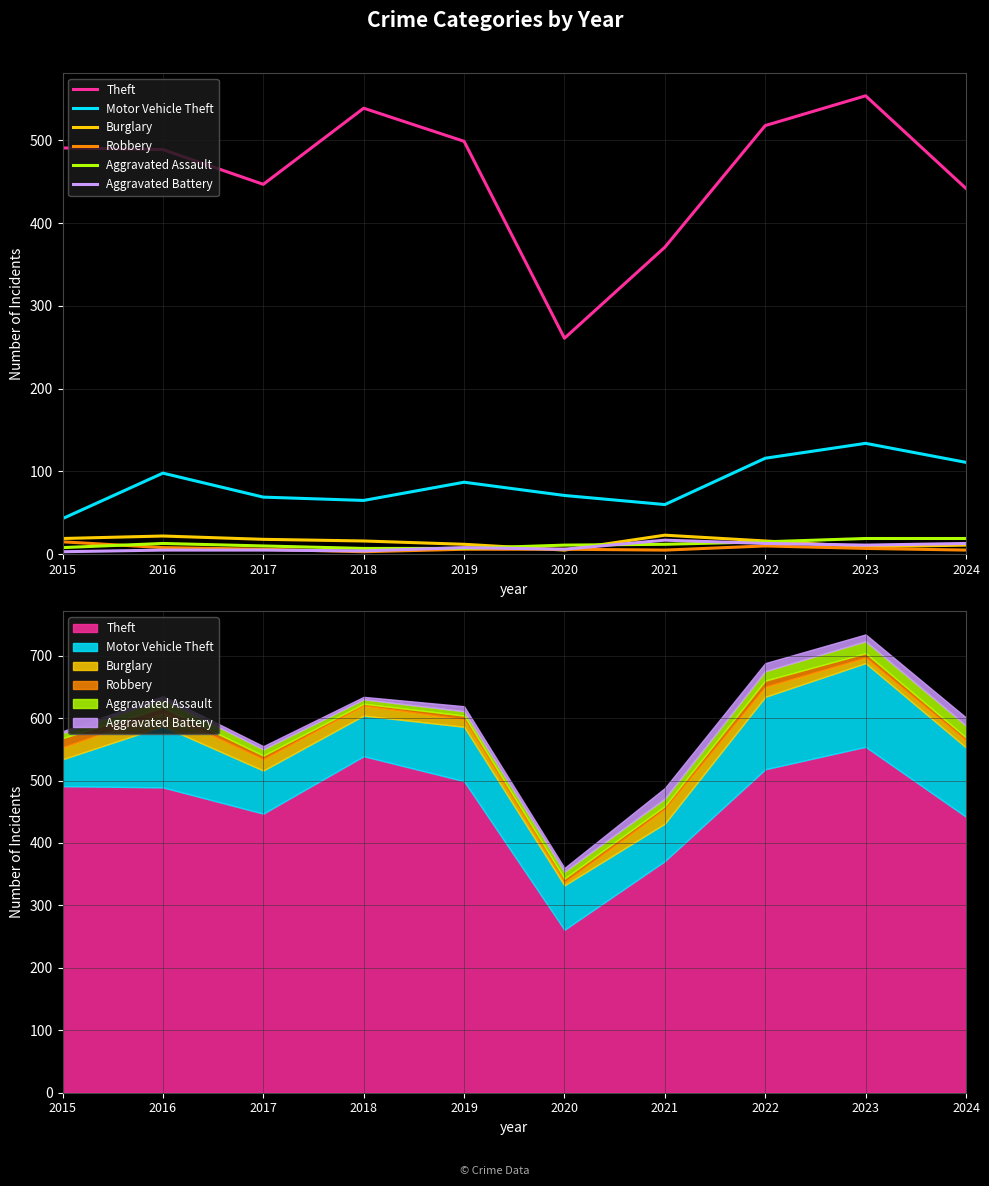

Is the value of Theft at 2015 greater than the value of Aggravated Assault at 2020?

Yes